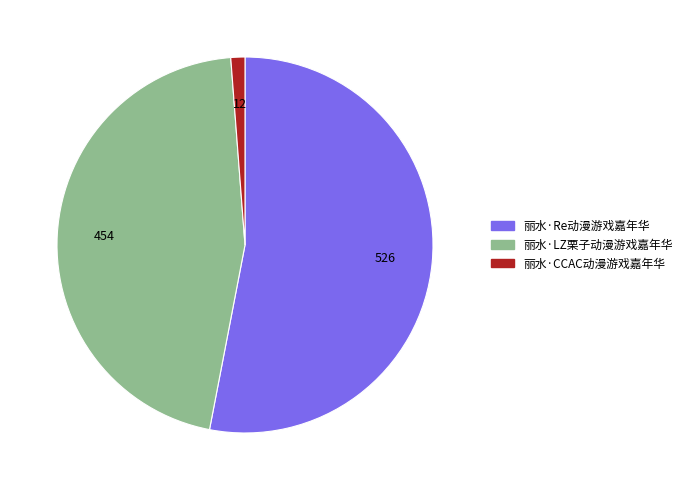

How many slices are in this pie chart?

3